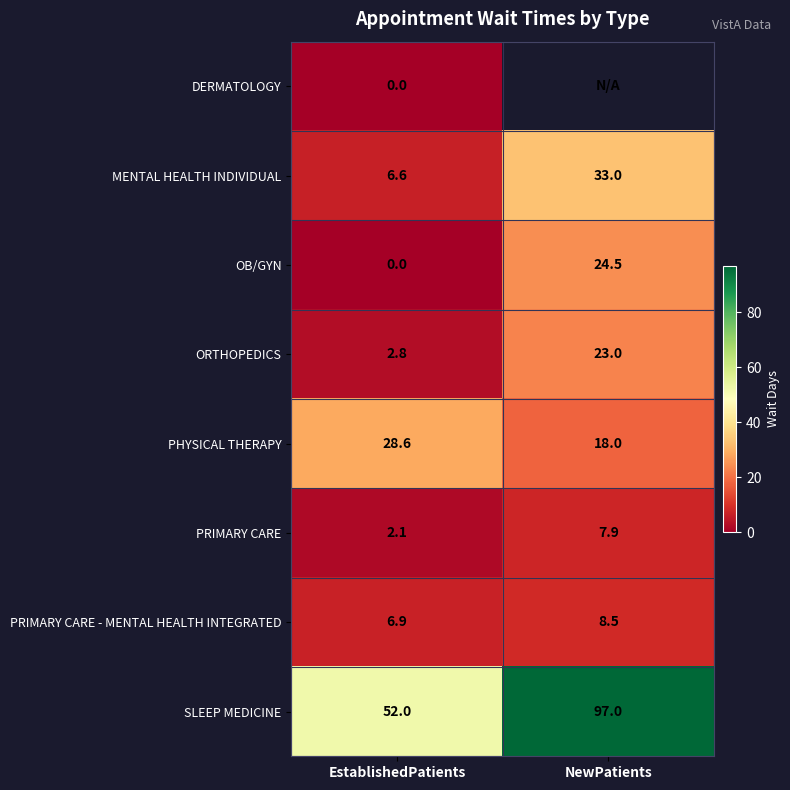

How many data points does each series have?

2